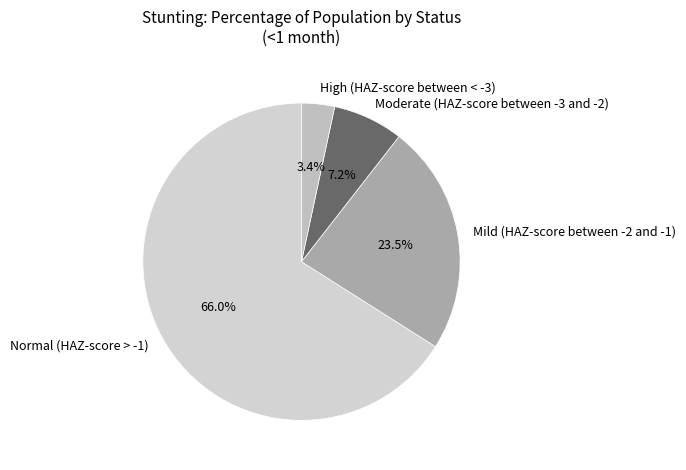

Do Normal (HAZ-score > -1) and High (HAZ-score between < -3) together represent more than half of the pie?

Yes